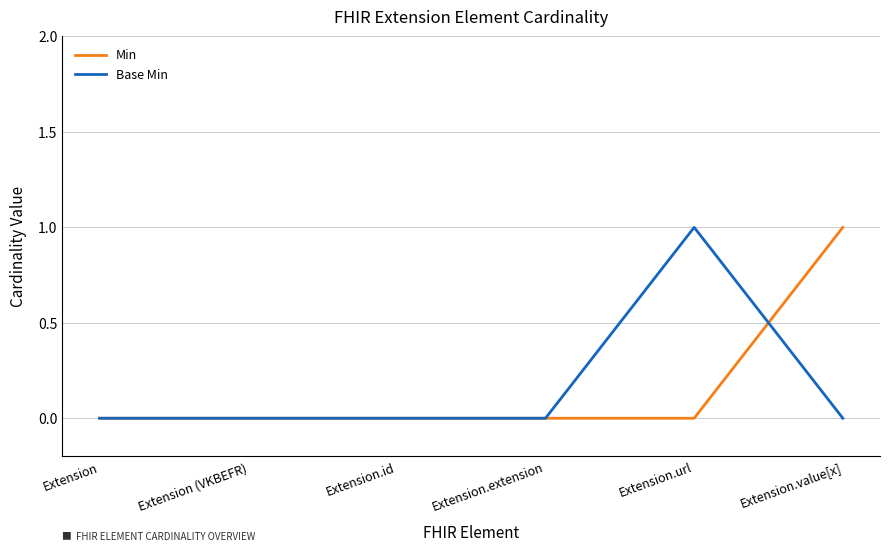

True or false: Min and Base Min cross at least once.

True